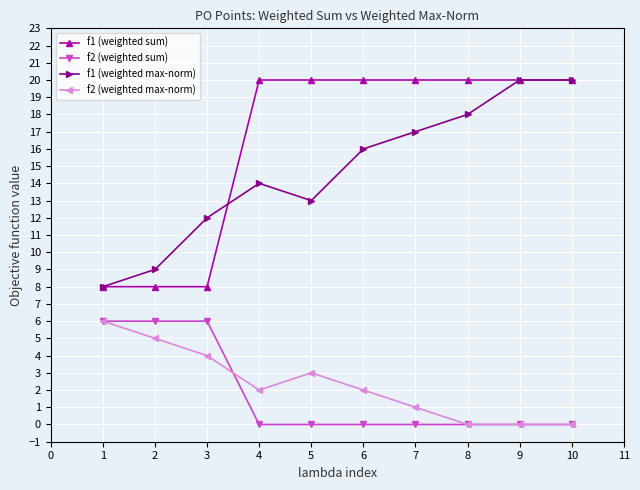

At how many categories does at least one series exceed 2?

10